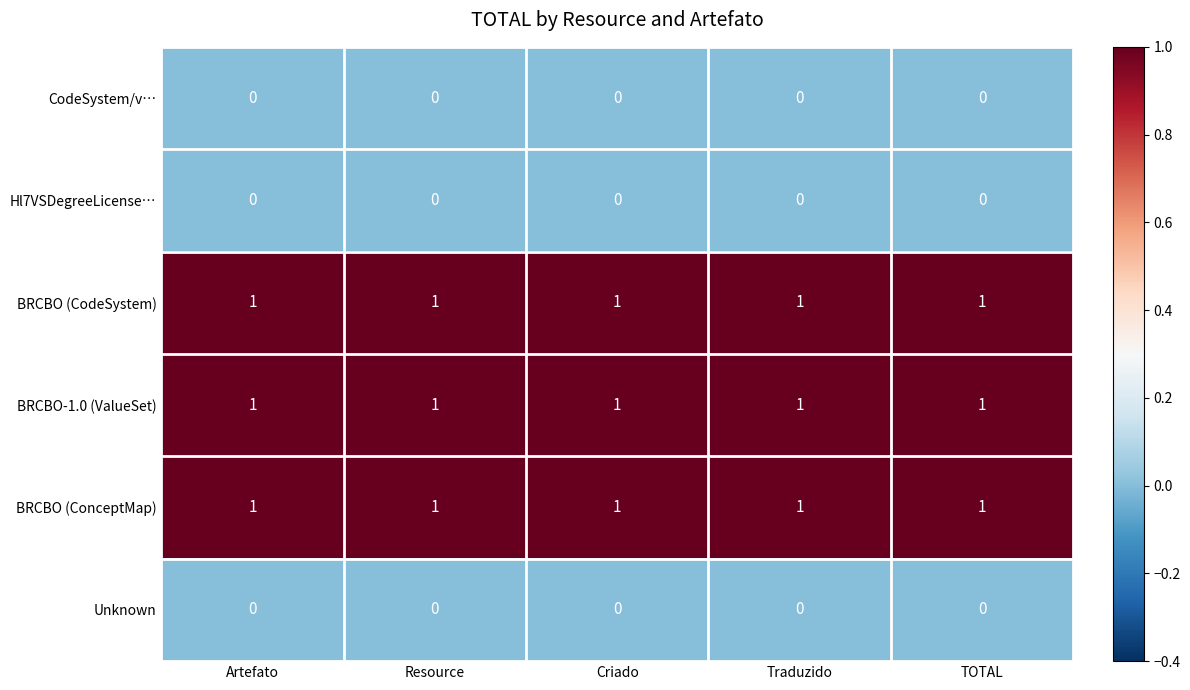

Count the number of categories in the chart.

5